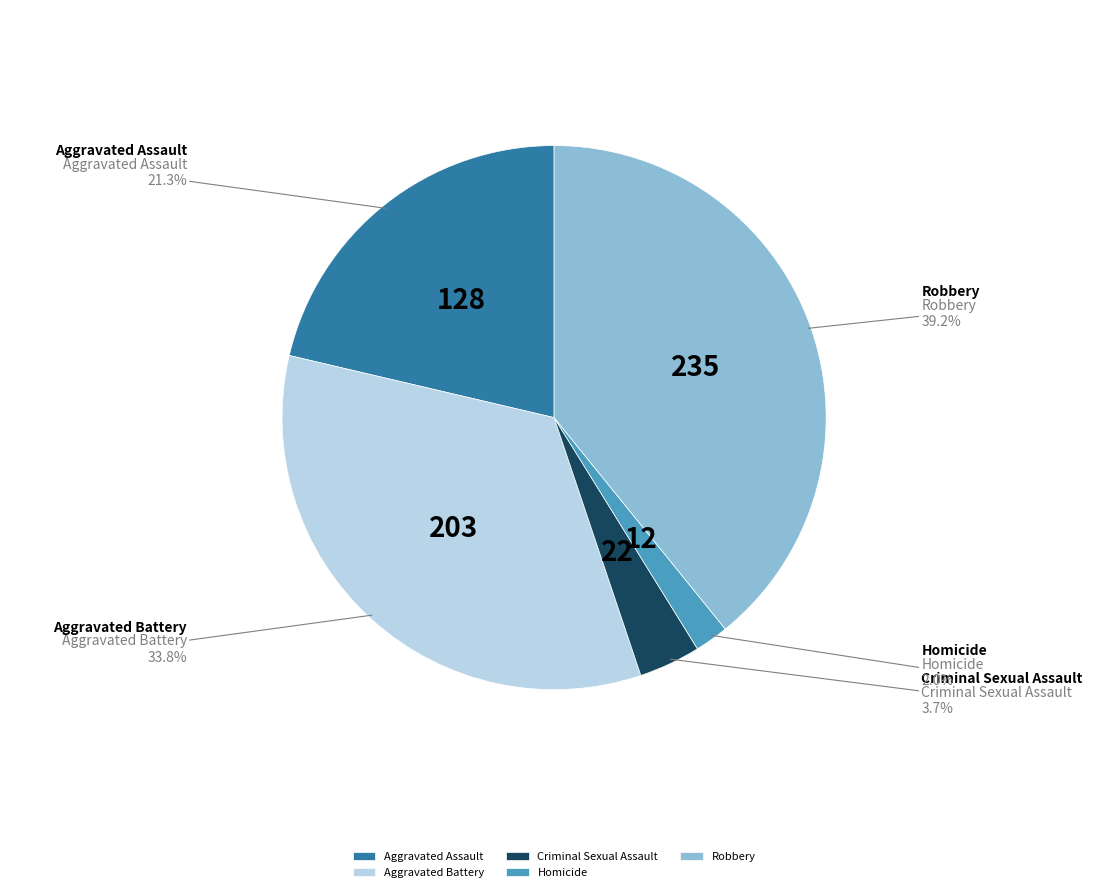

What is the largest slice in the pie chart?

Robbery